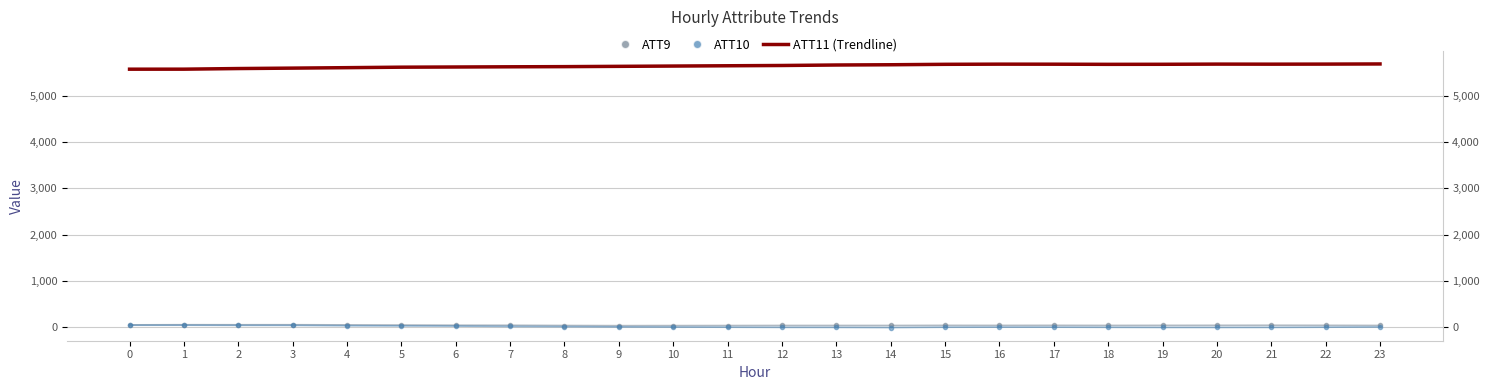

What is the difference between the maximum and second lowest values in the ATT9 series?

19.1